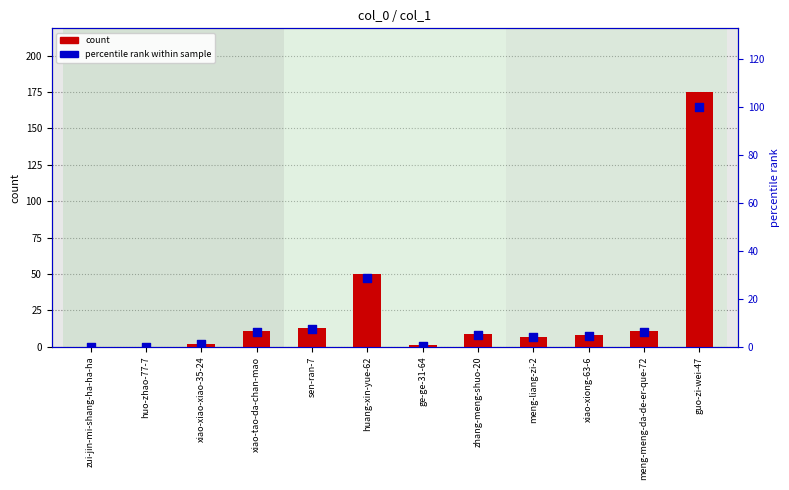

Is the value of col_1 count at xiao-xiao-xiao-35-24 greater than the value of percentile rank within sample at meng-liang-zi-2?

No